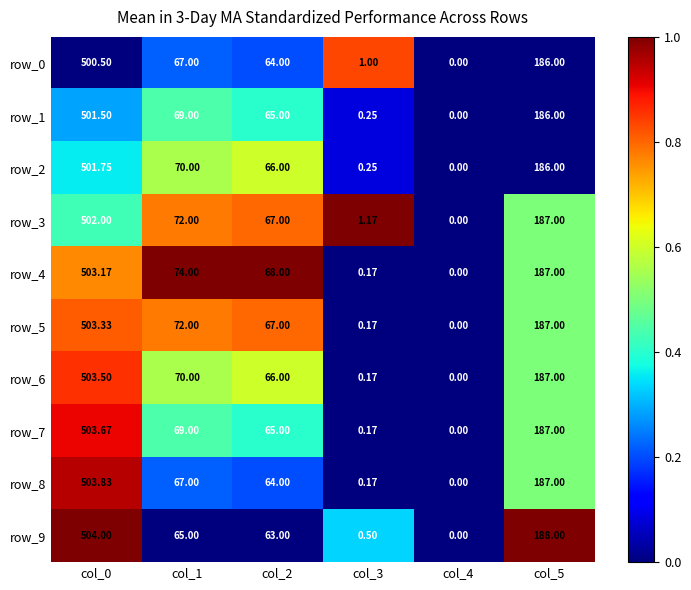

Count the number of categories in the chart.

6